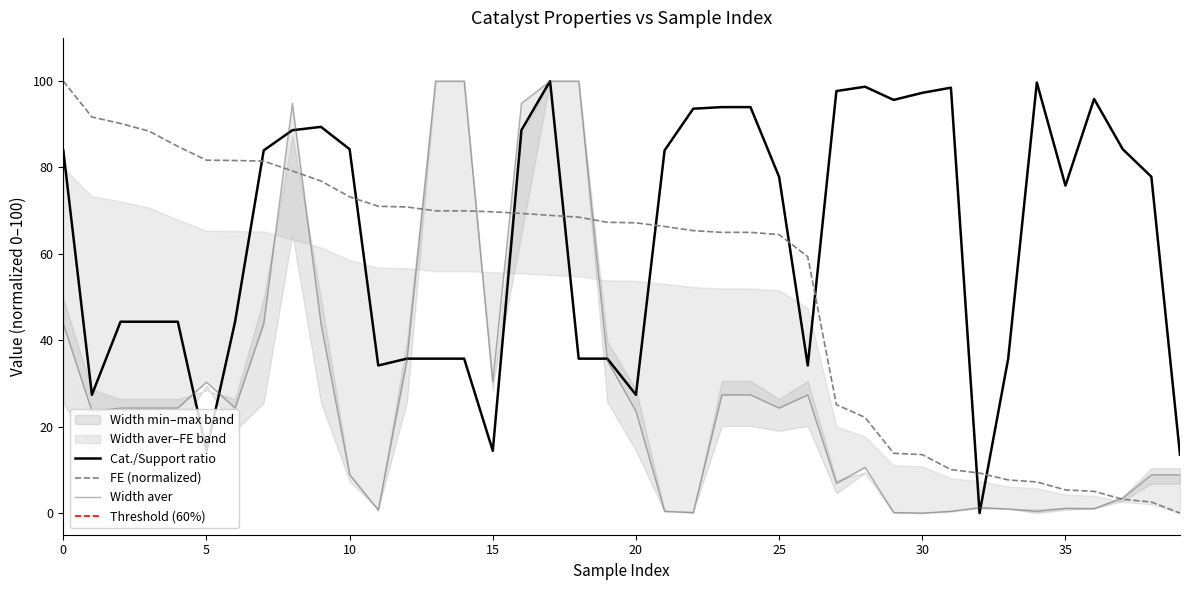

True or false: Cat./Support ratio and FE (normalized) cross at least once.

True